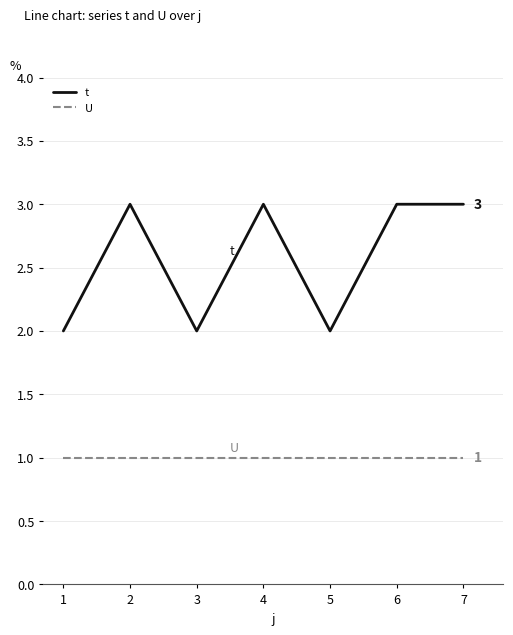

How many t values are between 2 and 3?

7